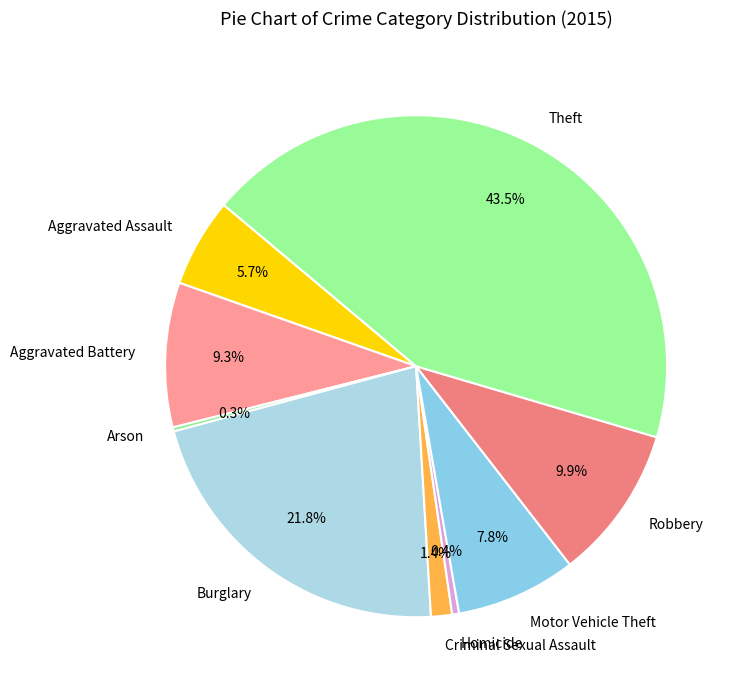

To the nearest percent, what percentage of the pie is Burglary?

22%